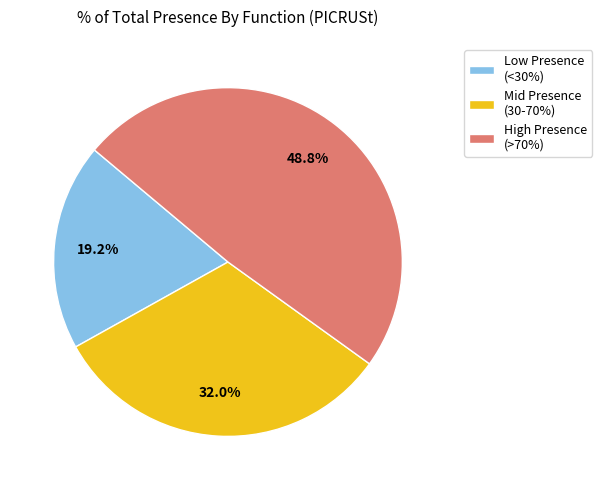

What is the ratio of the value at High Presence (>70%) to the value at Mid Presence (30-70%)?

1.5